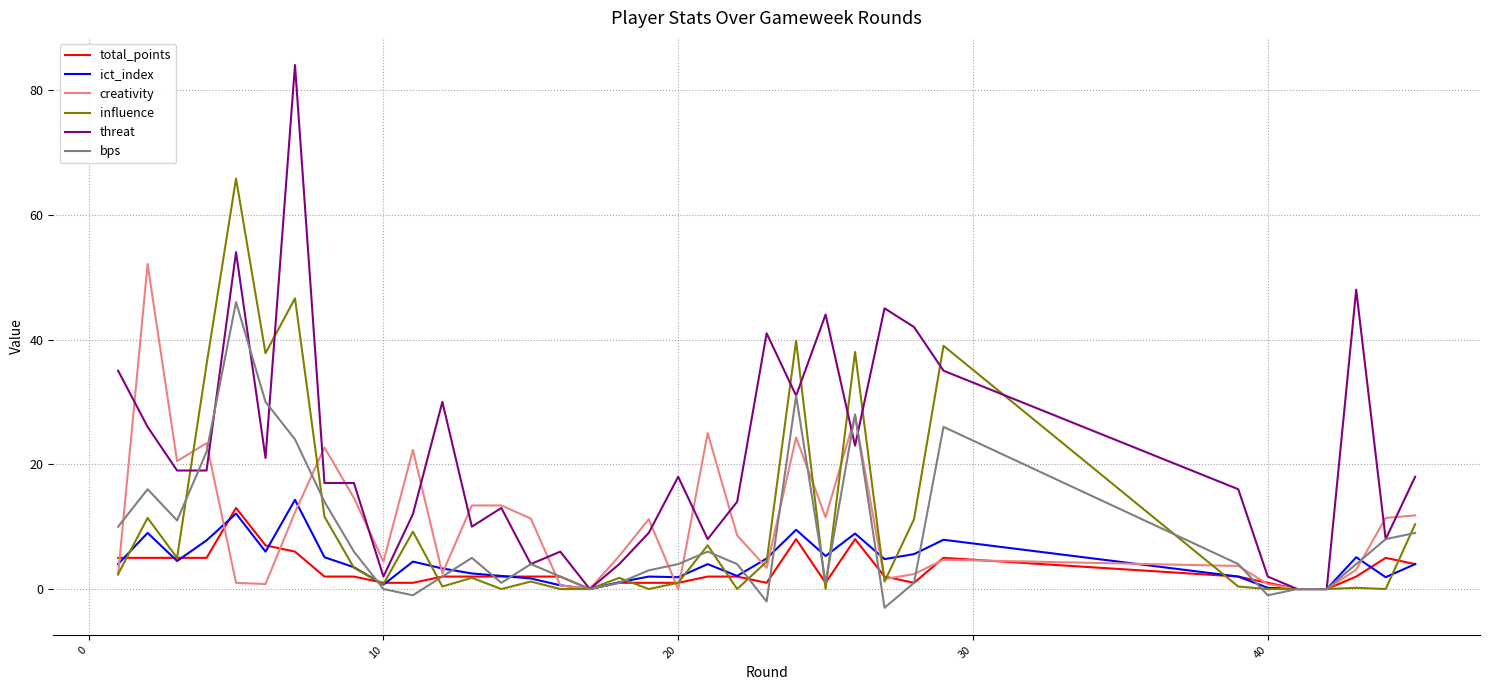

What is the greatest value displayed?

84.0